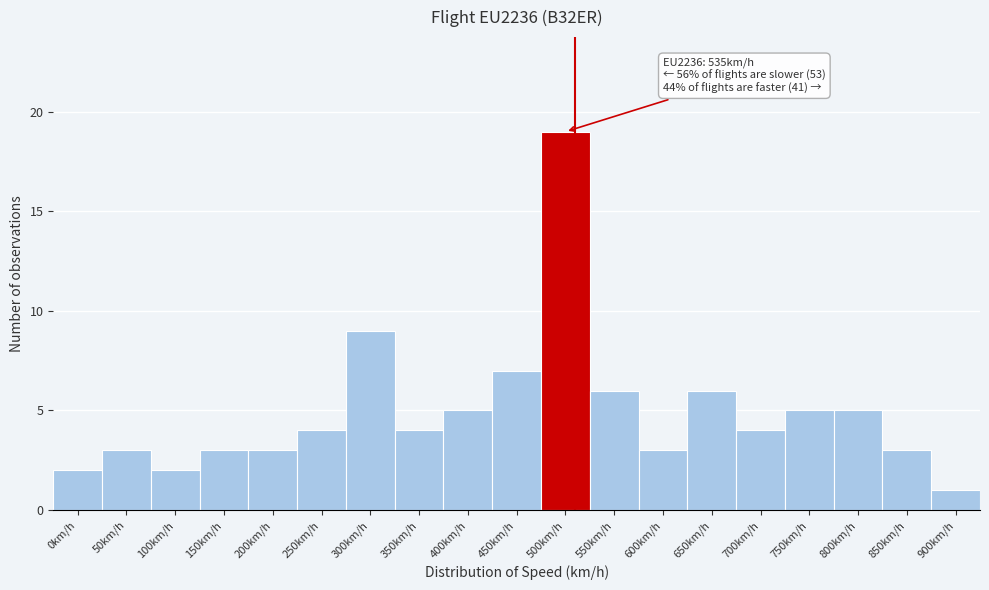

Reading right to left, list all the values displayed in this chart.

1	3	5	5	4	6	3	6	19	7	5	4	9	4	3	3	2	3	2